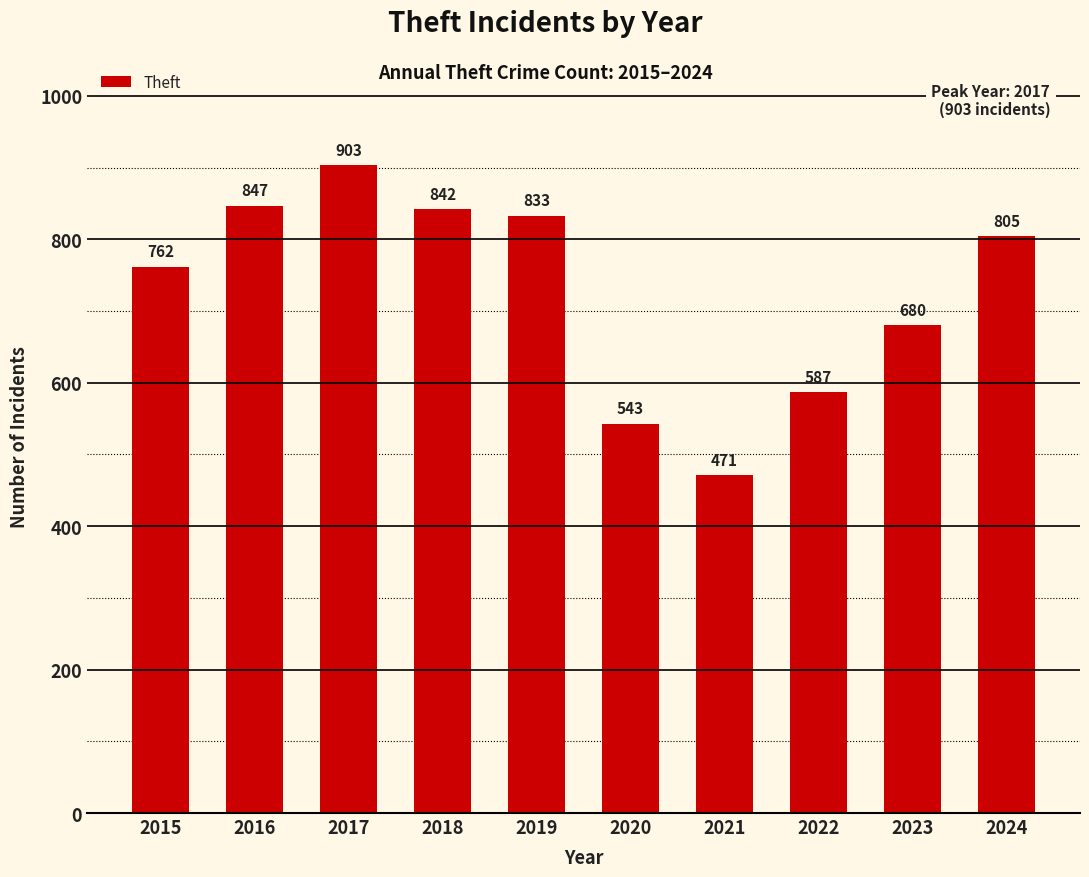

What is the maximum value shown in the chart?

903